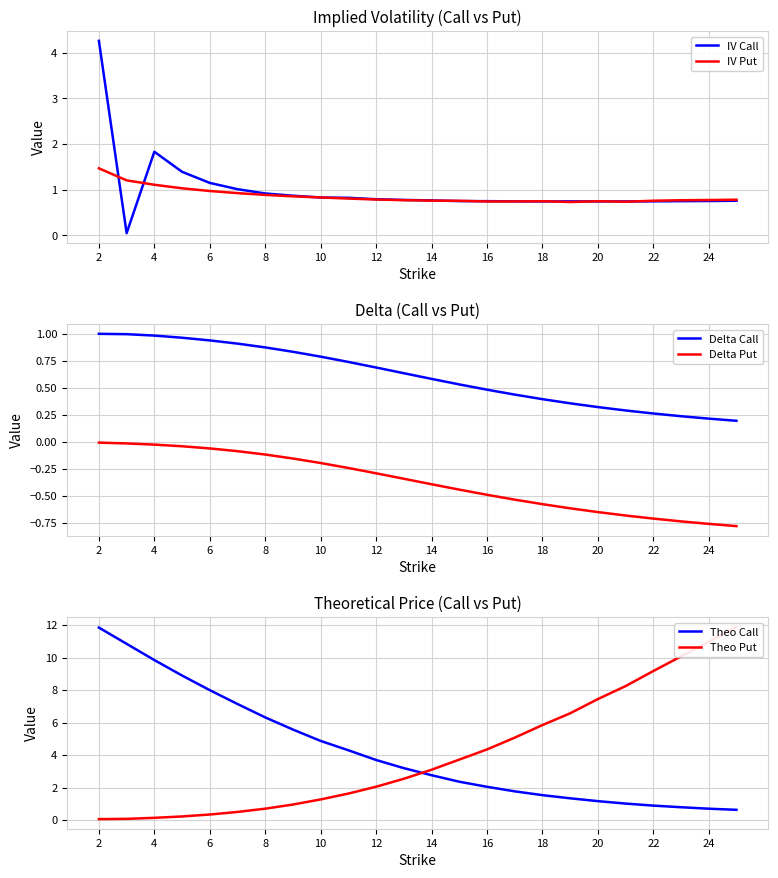

What is the label of the 24th point from the right?

2